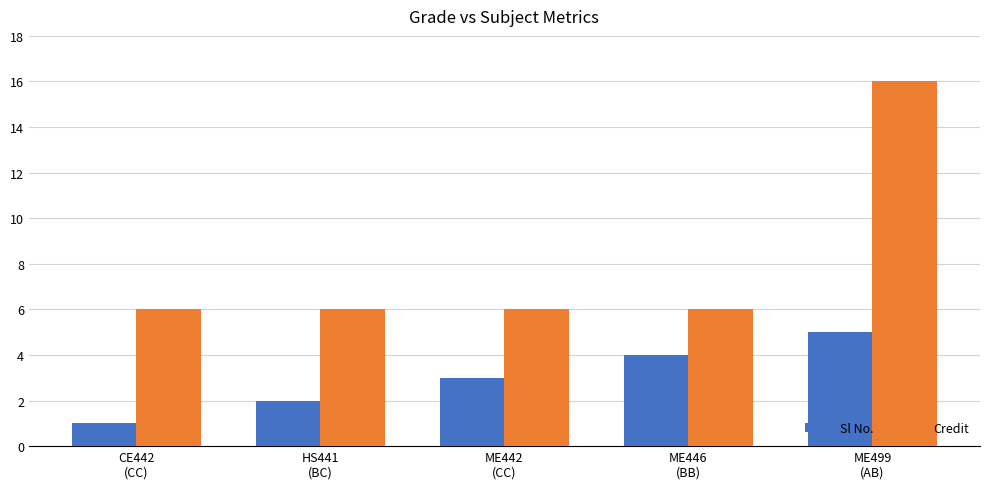

How many data points does each series have?

5